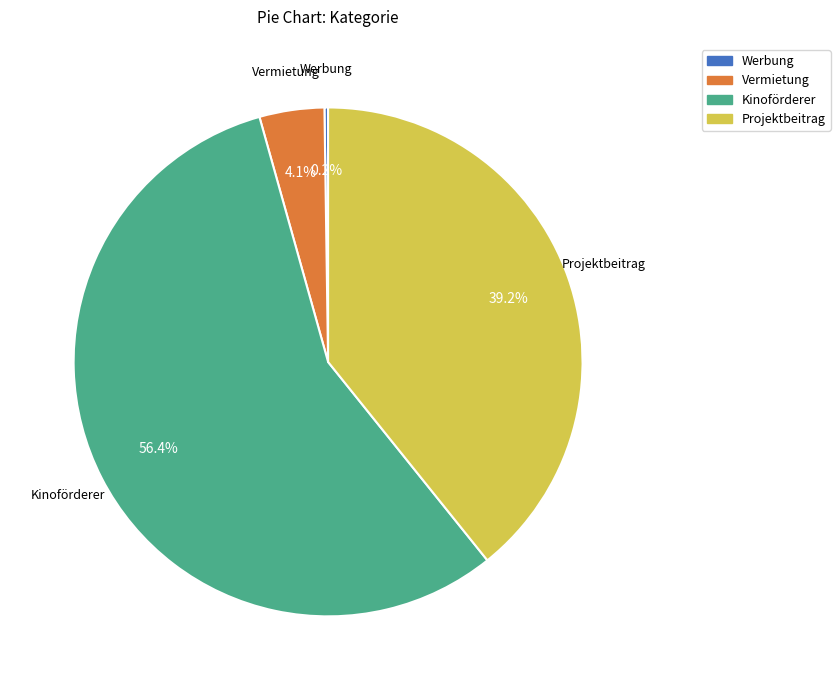

Which category has the biggest portion of the pie?

Kinoförderer